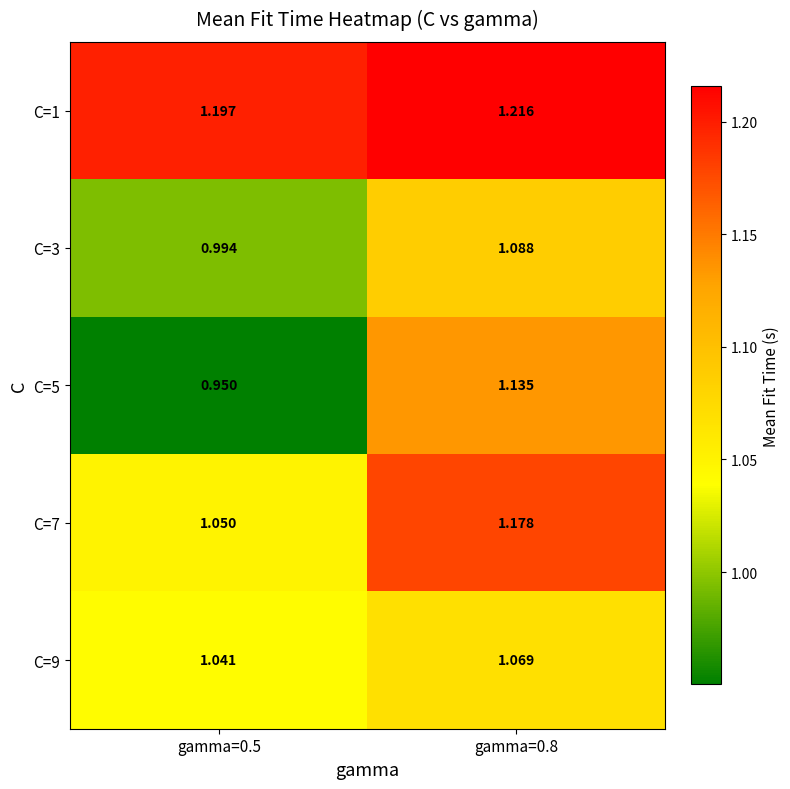

At how many categories does at least one series exceed 1?

2